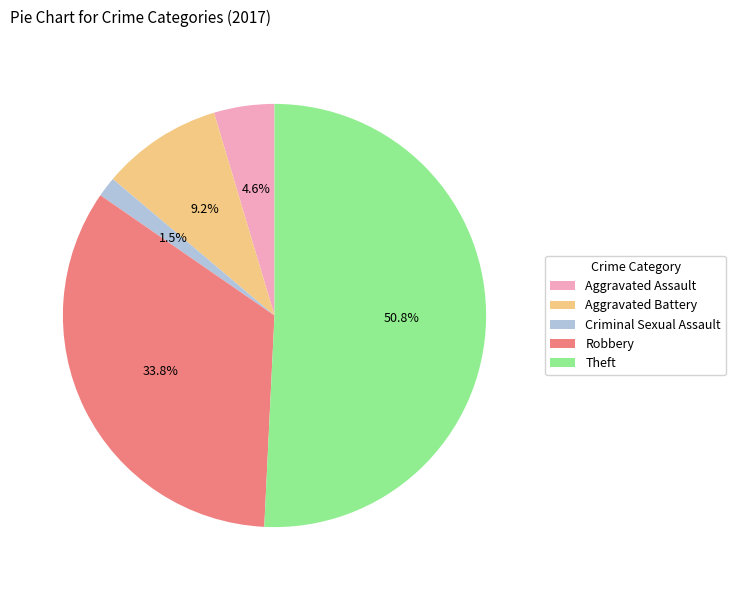

Is the sum of Aggravated Assault and Theft greater than half?

Yes